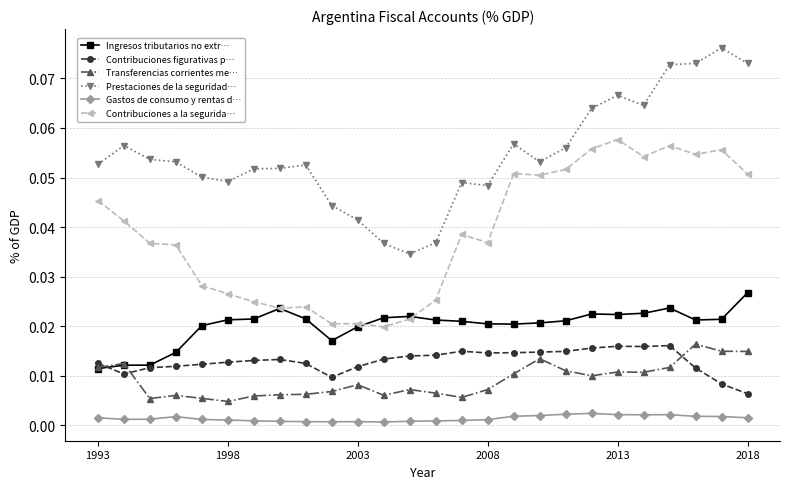

At how many categories does at least one series exceed 0?

26